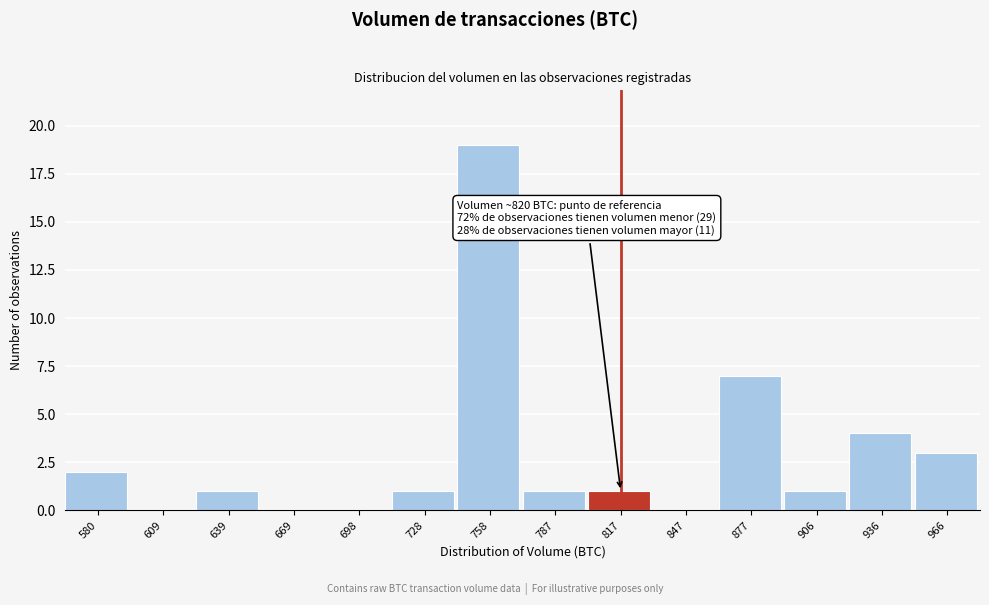

Reading left to right, what are all the values shown in this chart?

580=2	609=0	639=1	669=0	698=0	728=1	758=19	787=1	817=1	847=0	877=7	906=1	936=4	966=3